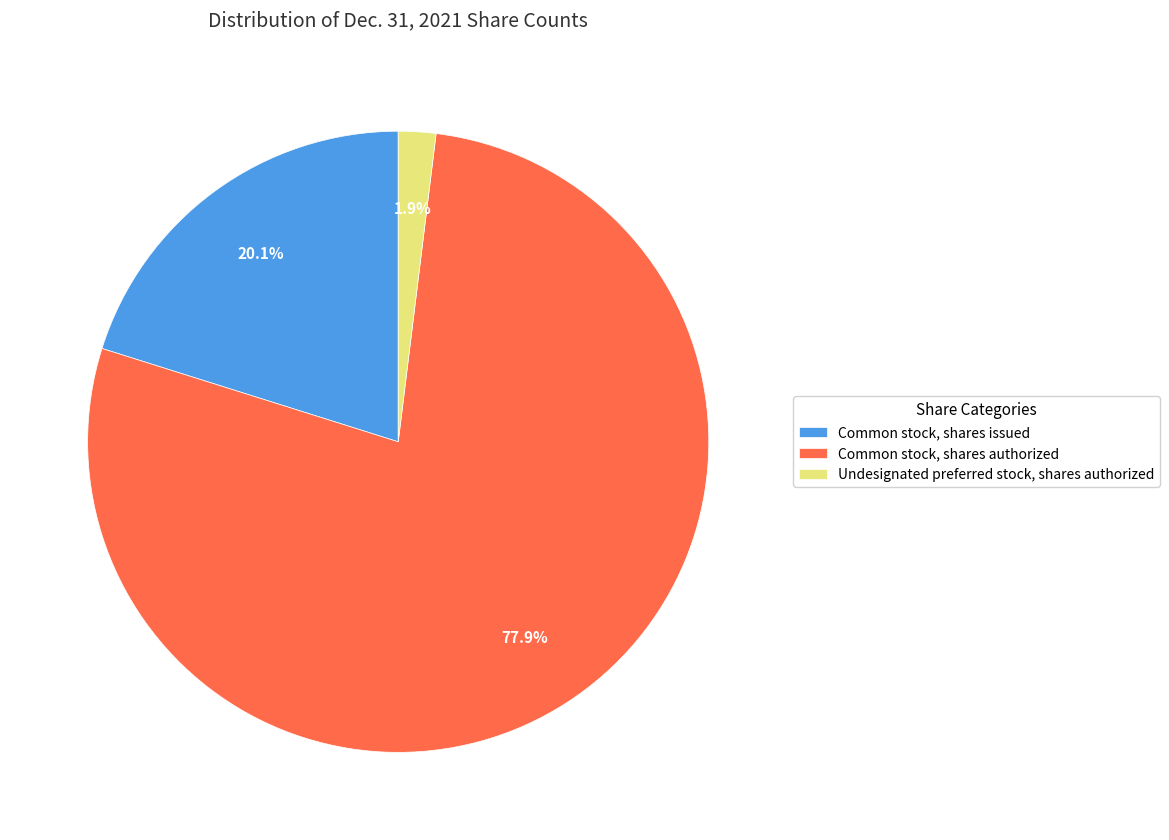

Do Undesignated preferred stock, shares authorized and Common stock, shares authorized together represent more than half of the pie?

Yes